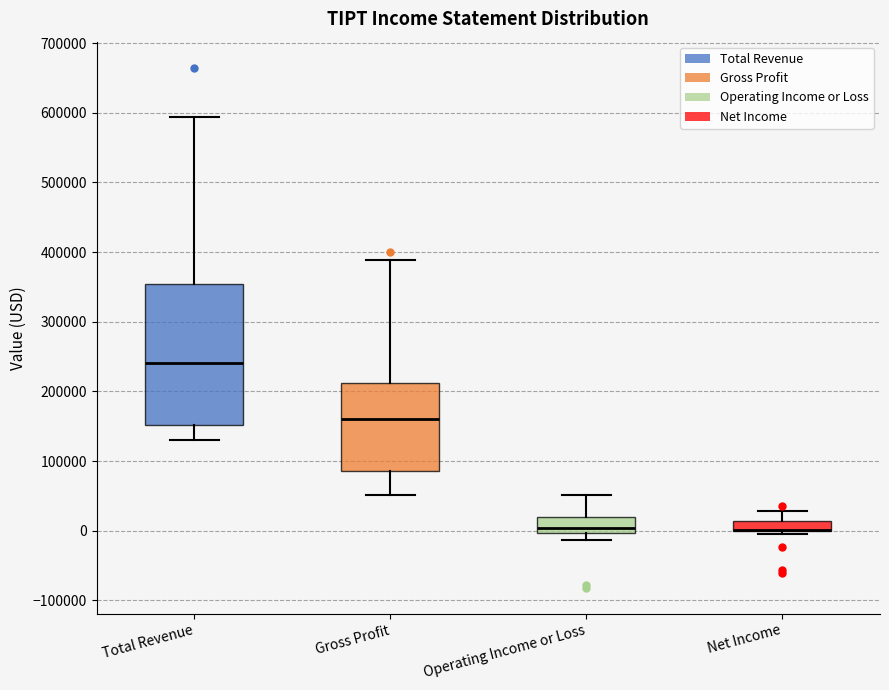

Where is the lower edge of the box for Net Income on the y-axis? The values are not printed on the chart, so give them approximately, as read against the axis.

0